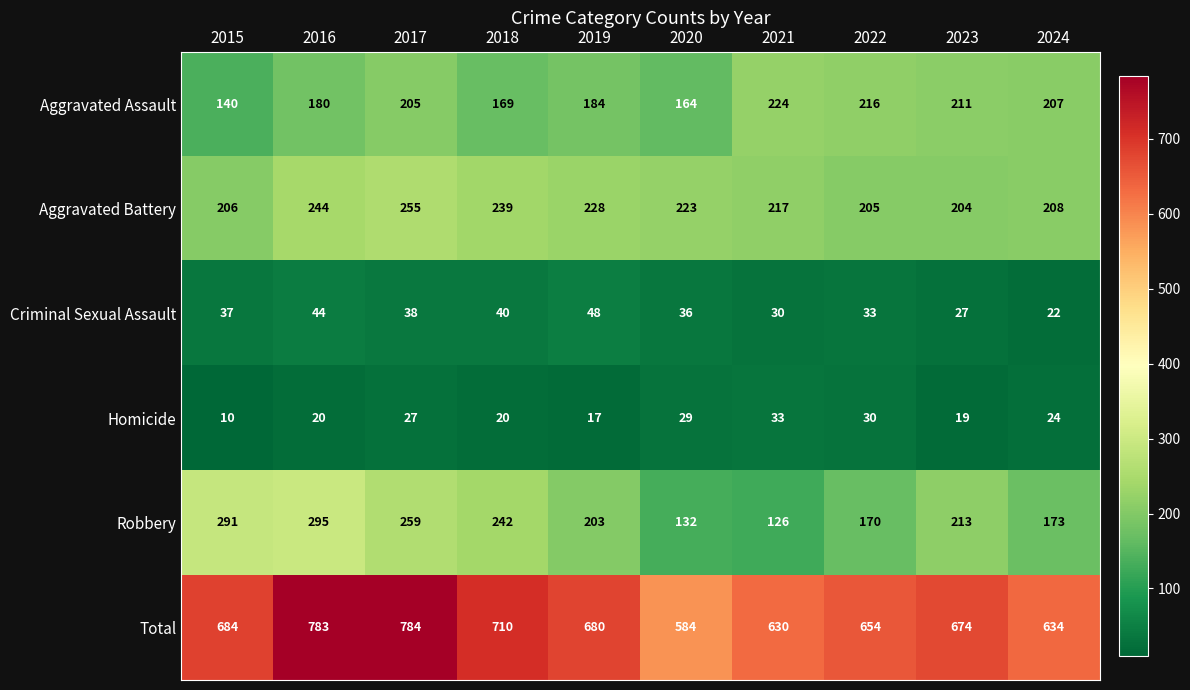

At which label does Total reach its minimum?

2020